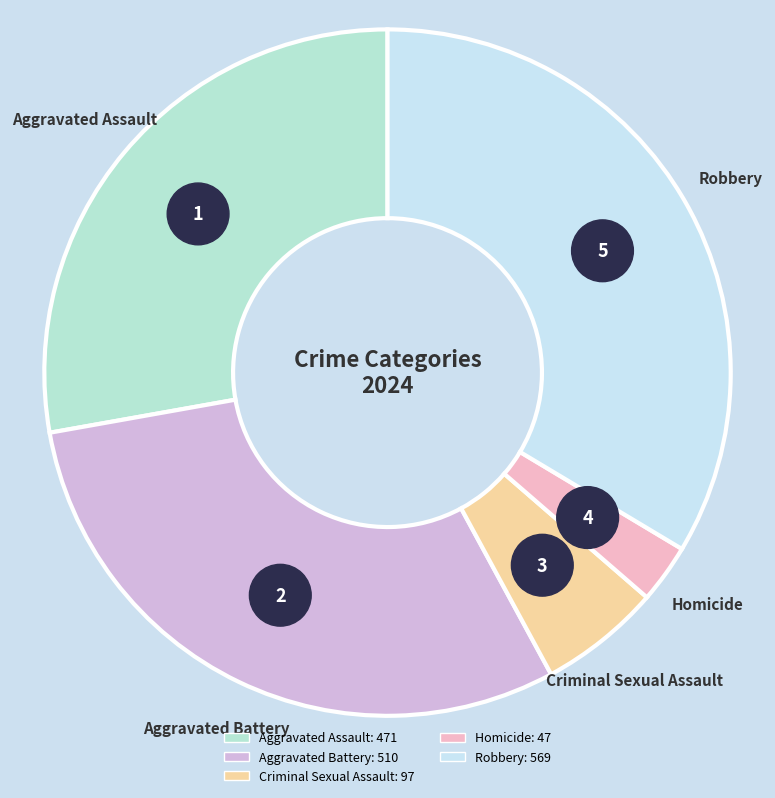

To the nearest percent, what is the average slice percentage?

20%